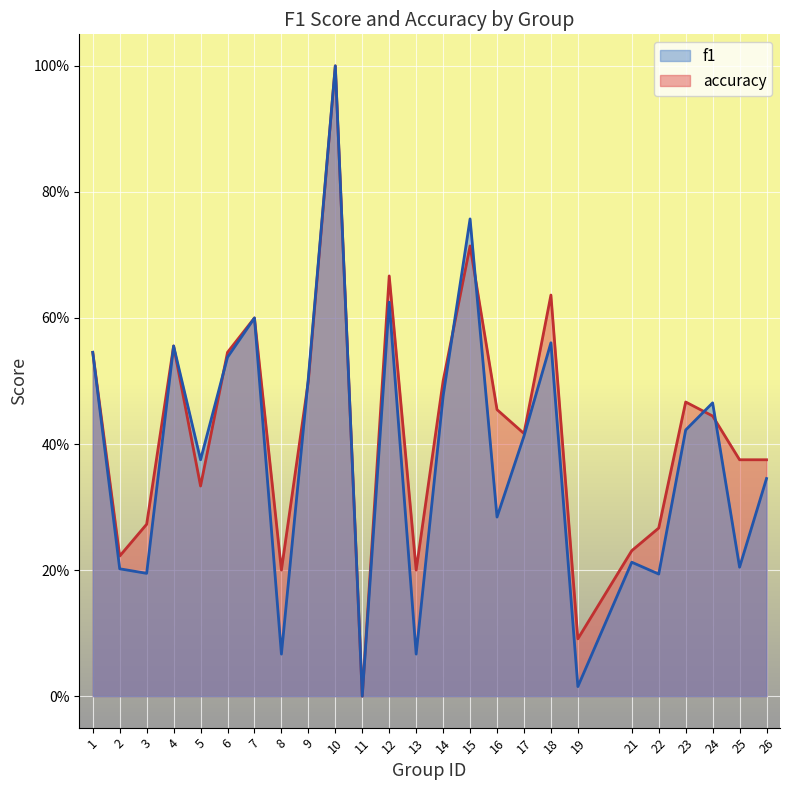

Rank the series at 2 from highest to lowest value.

accuracy, f1